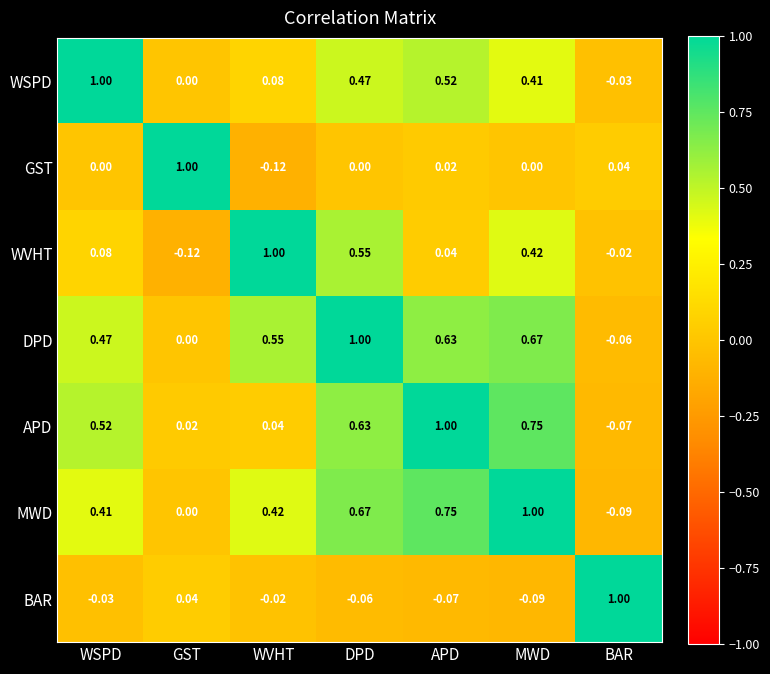

List the labels in order of WVHT value, smallest first.

GST, BAR, APD, WSPD, MWD, DPD, WVHT